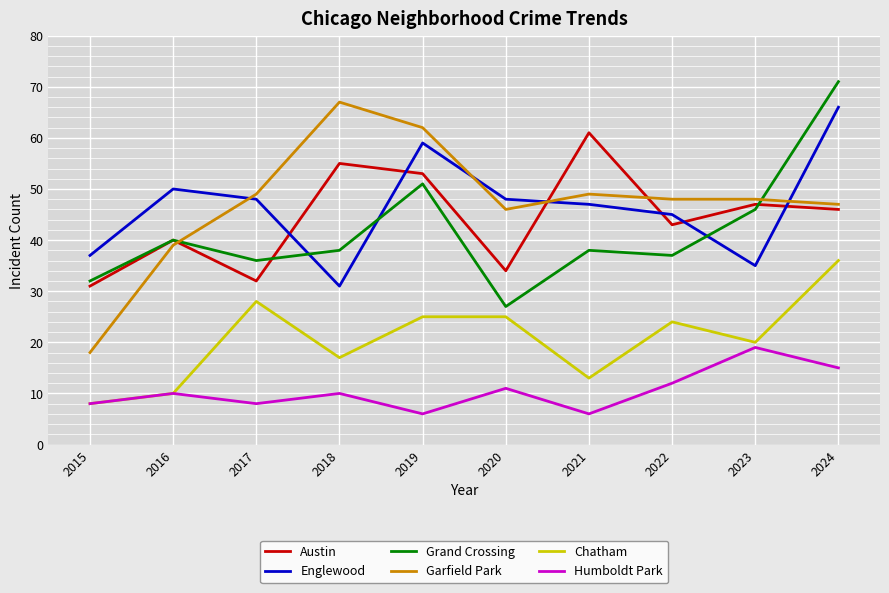

What is the difference between the second highest and second lowest values in the Chatham series?

18